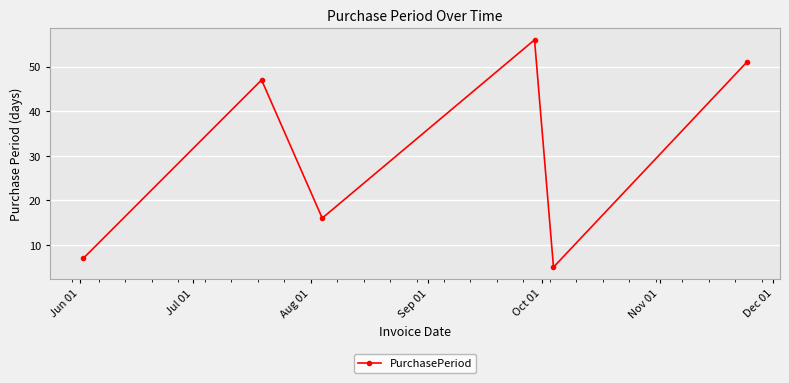

What is the difference between the maximum and minimum values?

51